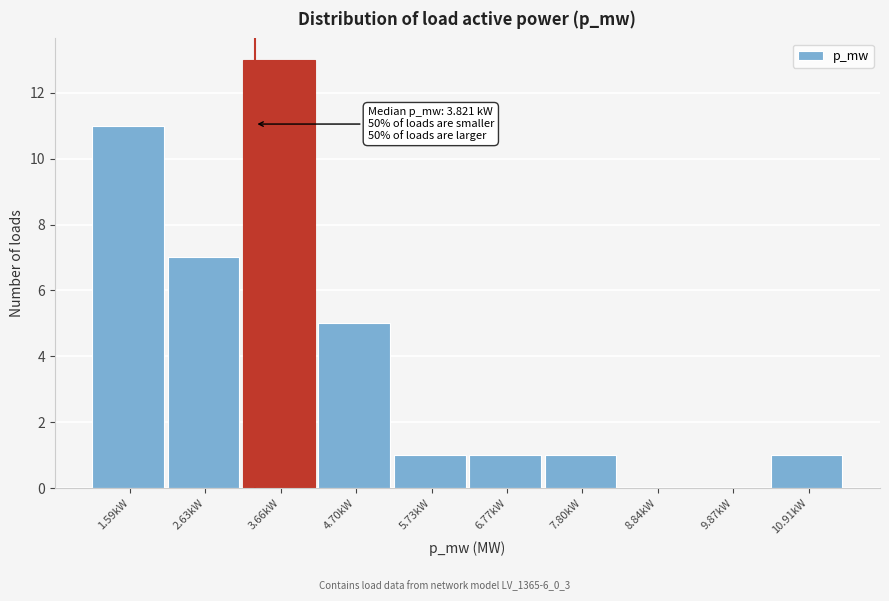

Reading right to left, transcribe all the data shown in this chart.

10.91kW=1	9.87kW=0	8.84kW=0	7.80kW=1	6.77kW=1	5.73kW=1	4.70kW=5	3.66kW=13	2.63kW=7	1.59kW=11